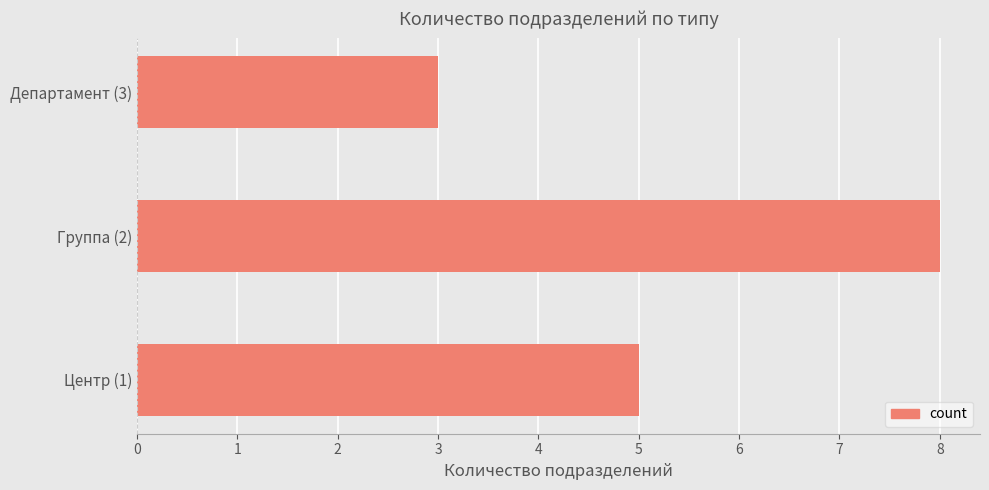

What is the sum of all values?

16